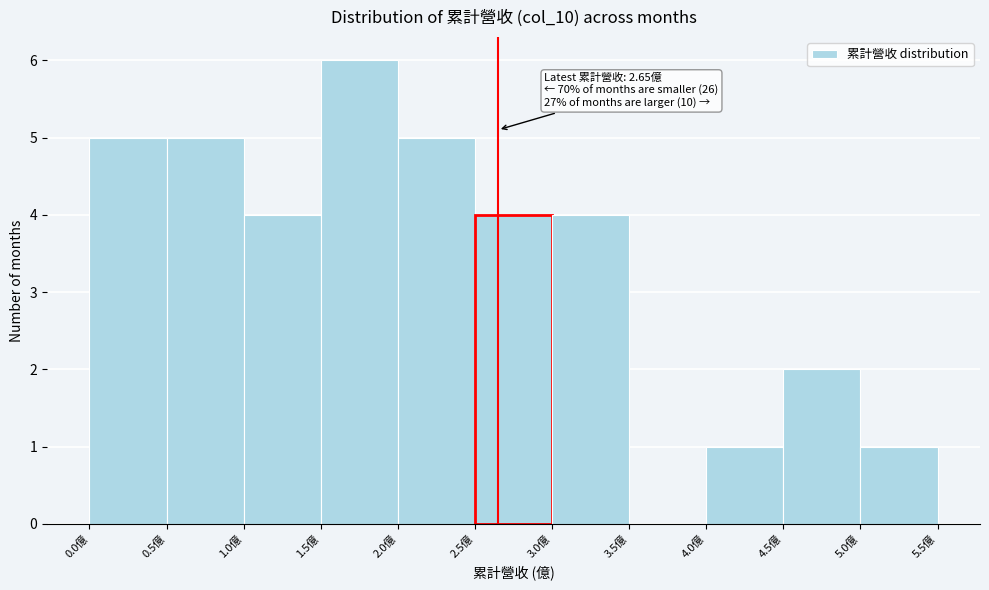

Which range on the x-axis has the tallest bar?

1.5 to 2.0